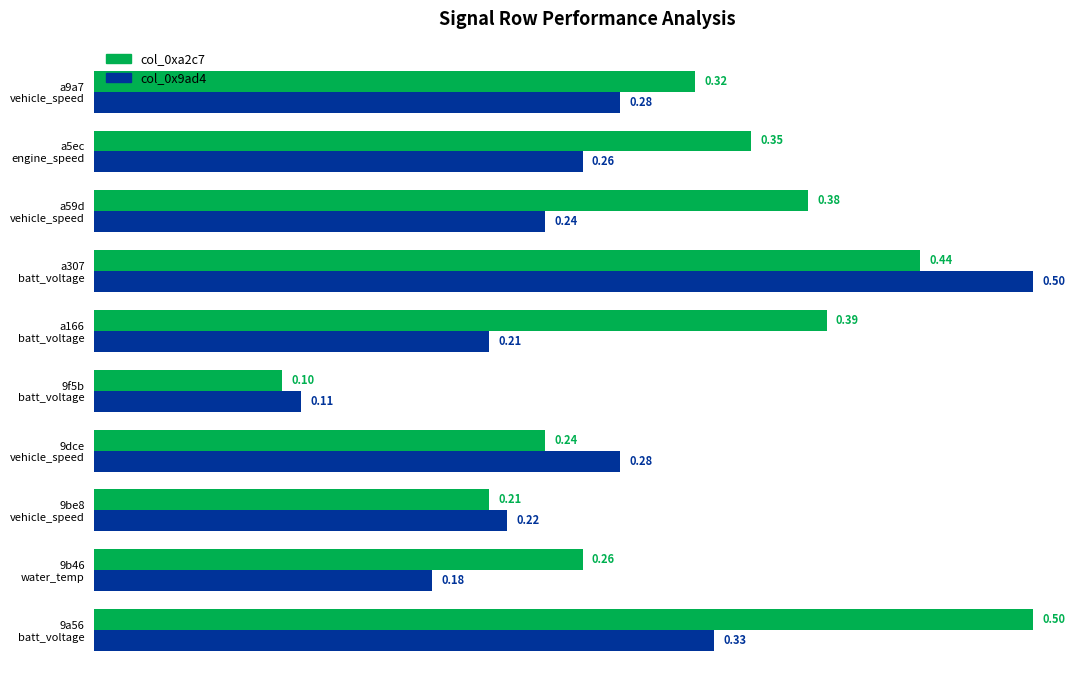

Which series has the largest total across all categories?

col_0xa2c7